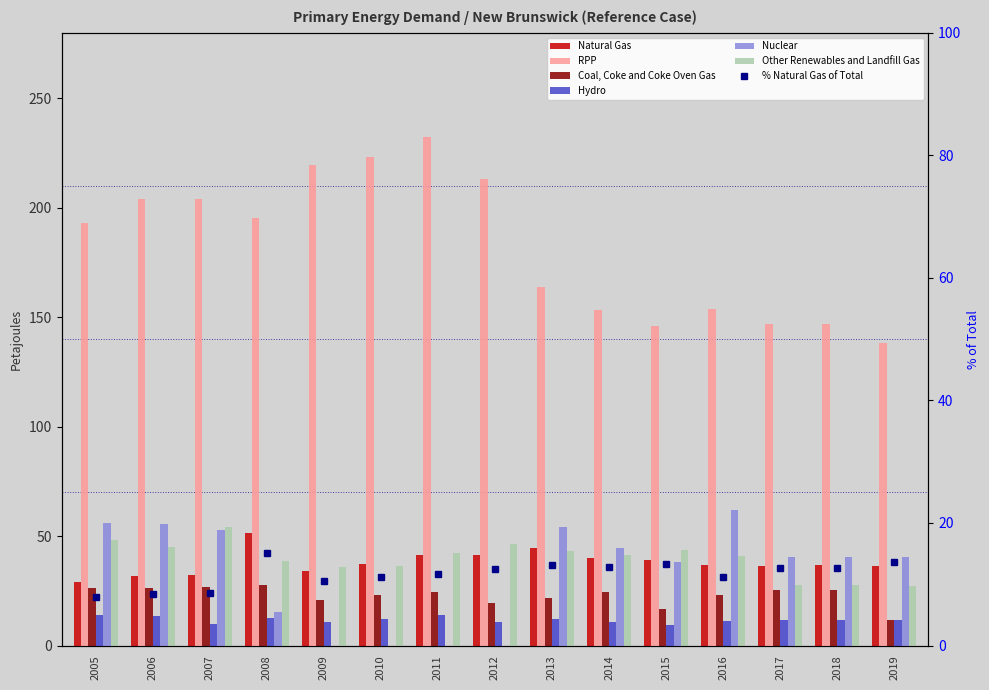

What is the difference between the Nuclear values at 2014 and 2012?

44.6